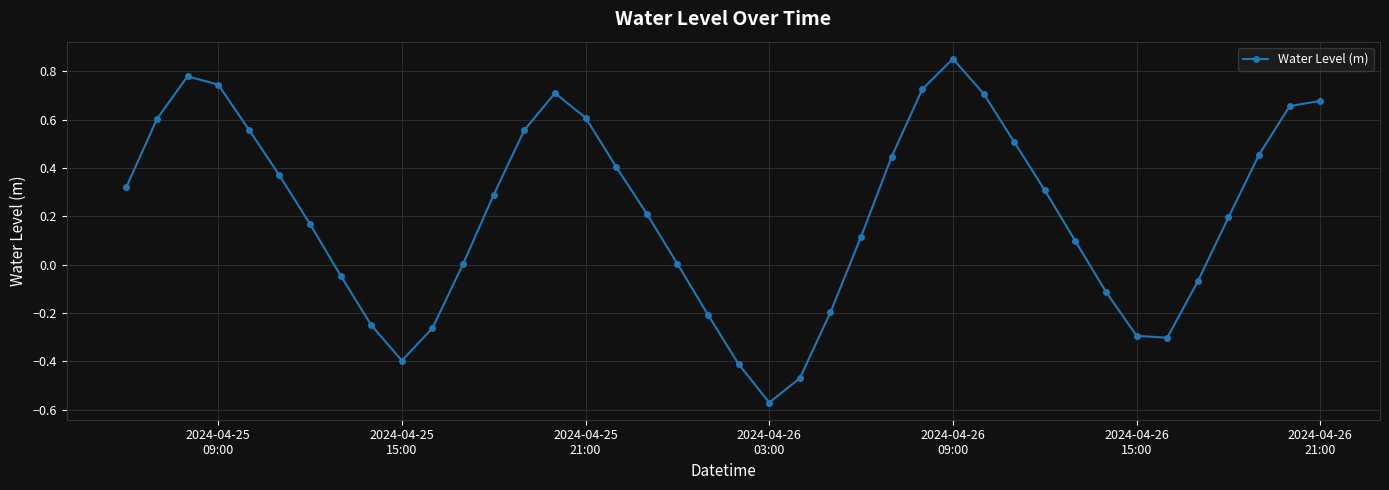

True or false: the data has more than 2 interior local peaks.

True